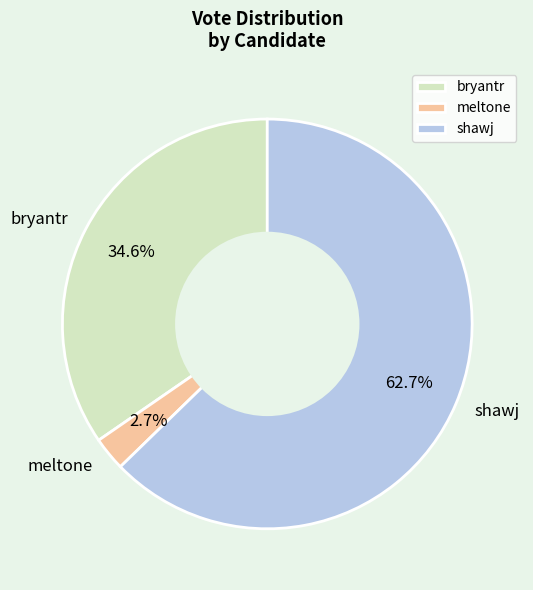

To the nearest percent, what percentage of the pie is bryantr?

35%